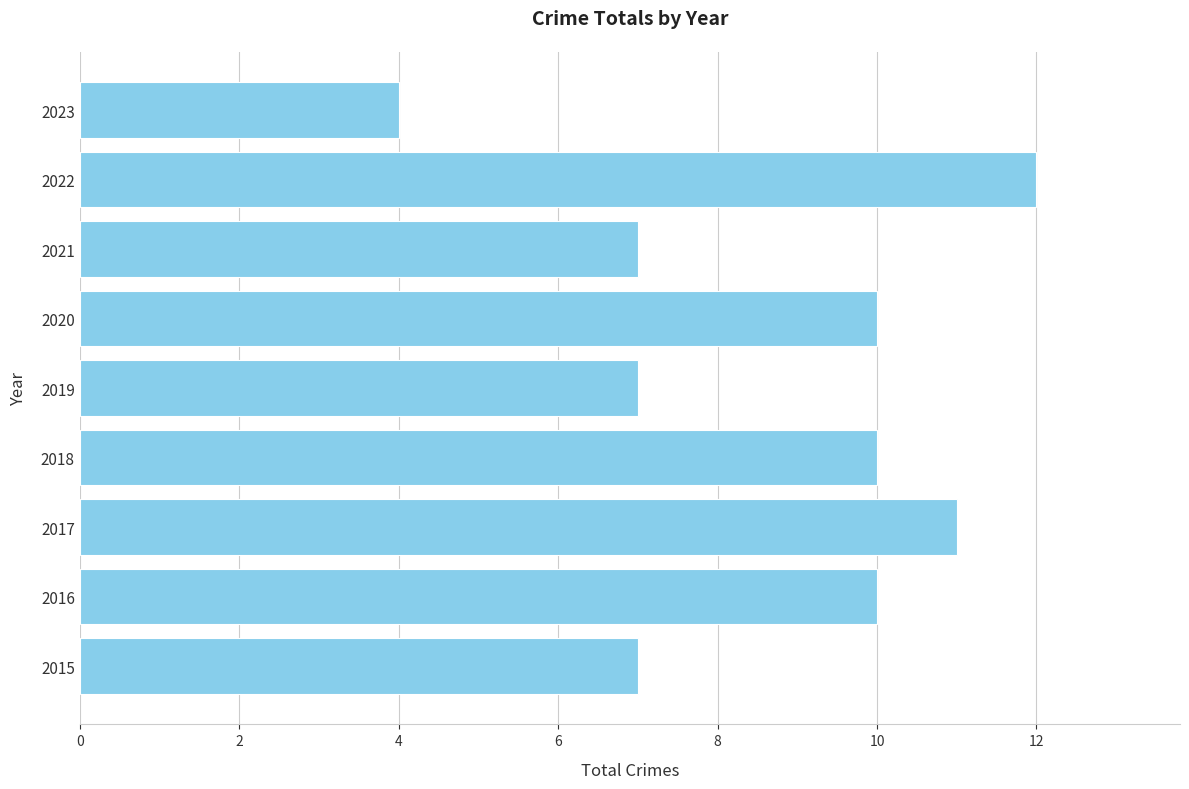

The chart shows a value of 7 at 2021. True or false?

True